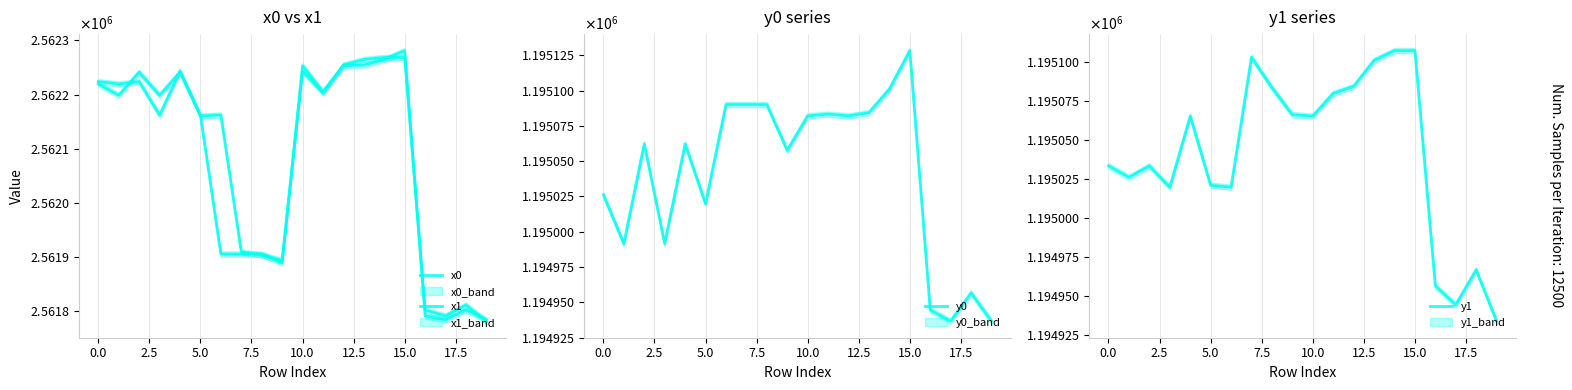

Which category has the highest value in the y1 series?

14